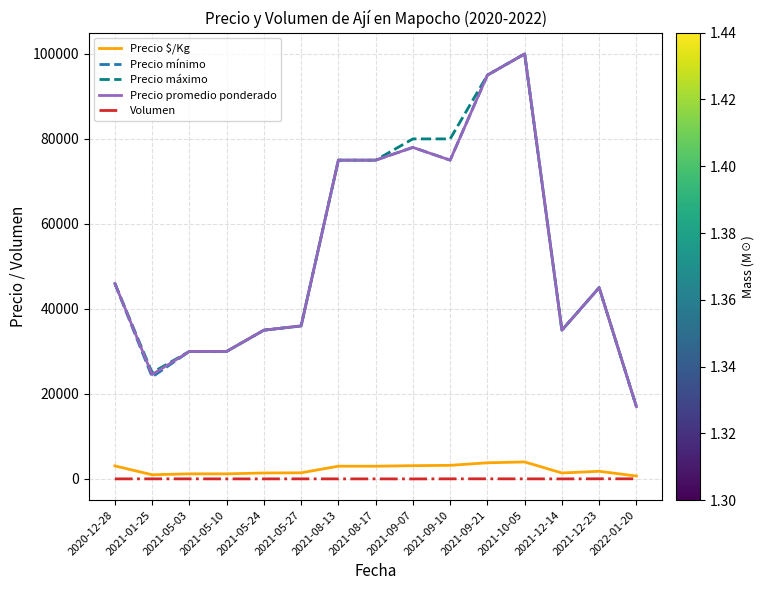

True or false: Precio mínimo and Precio $/Kg intersect in this chart.

False